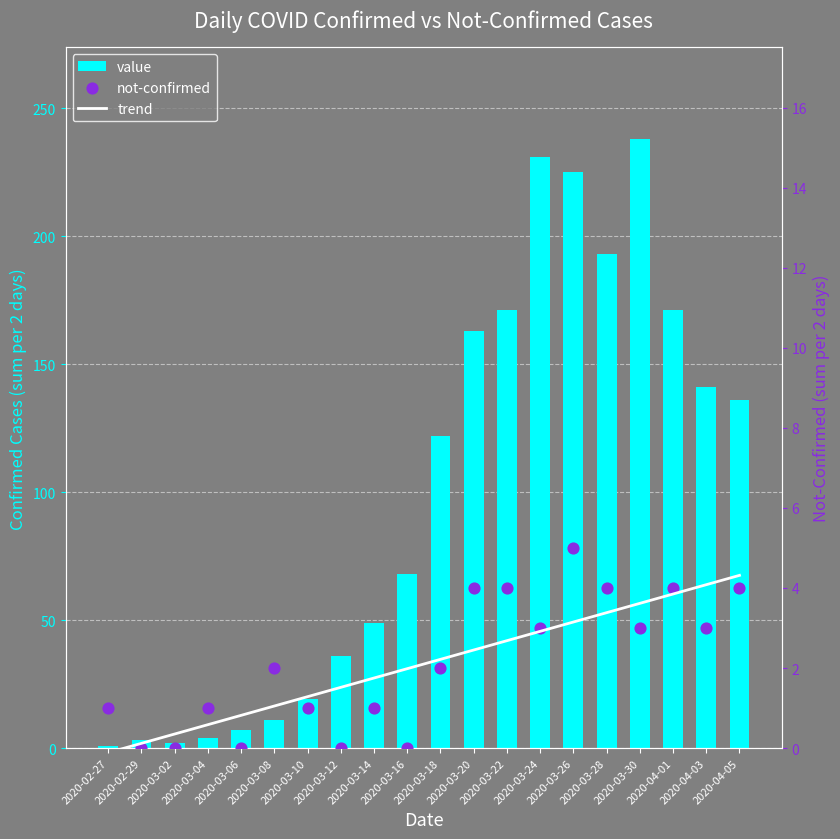

Which series reaches the maximum Y coordinate?

value